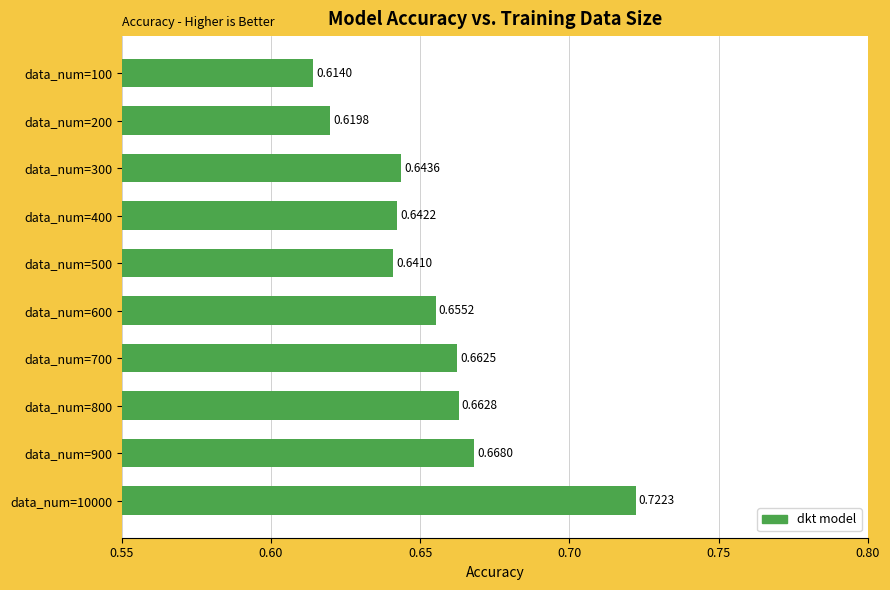

Which category has the lowest value across all series?

data_num=100